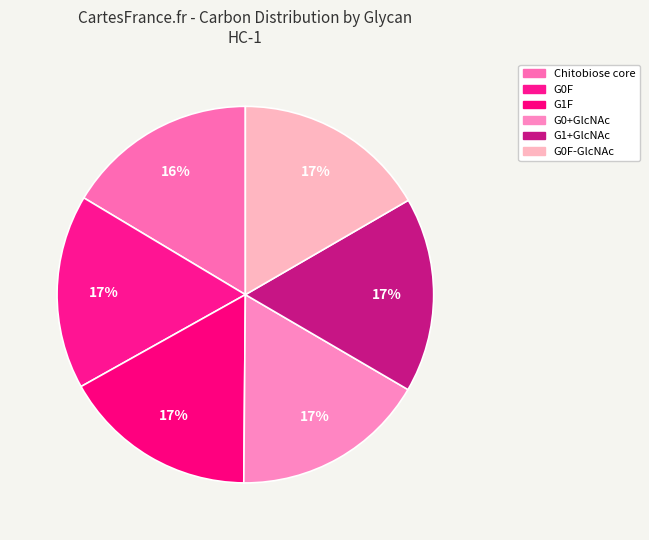

Count the number of slices in the pie.

6